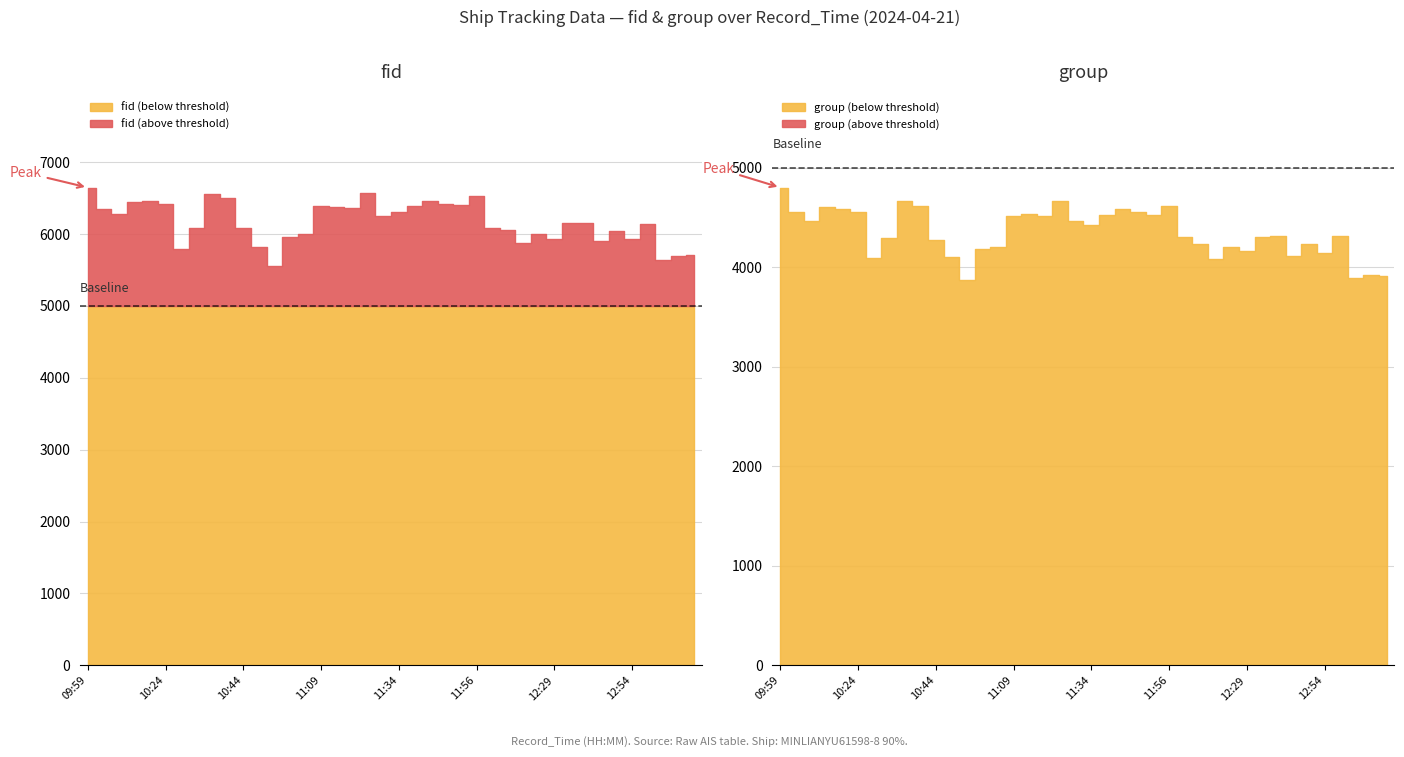

Which label corresponds to the smallest value in the chart?

10:56